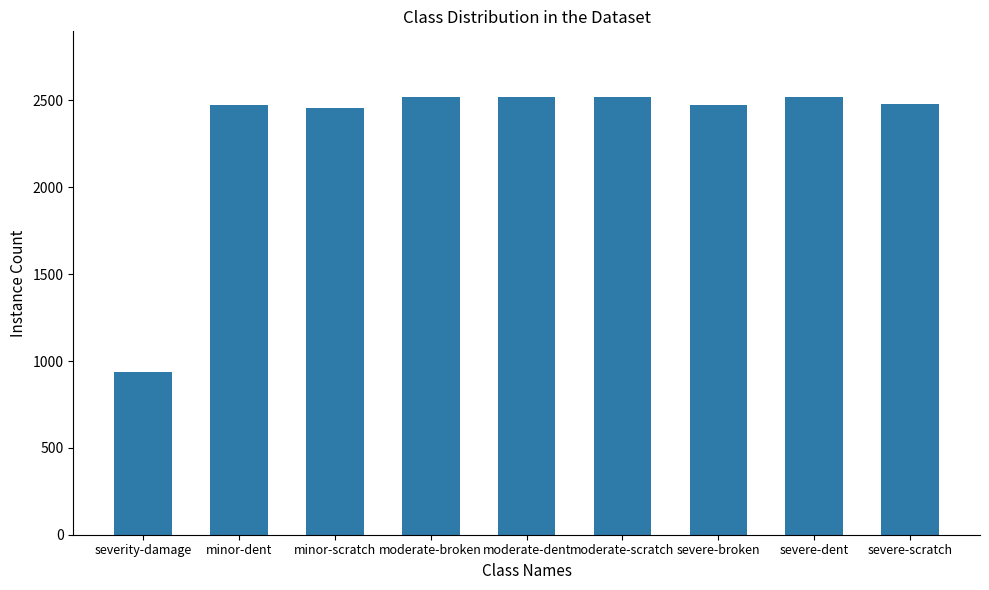

Which has a higher value, minor-scratch or severity-damage?

minor-scratch